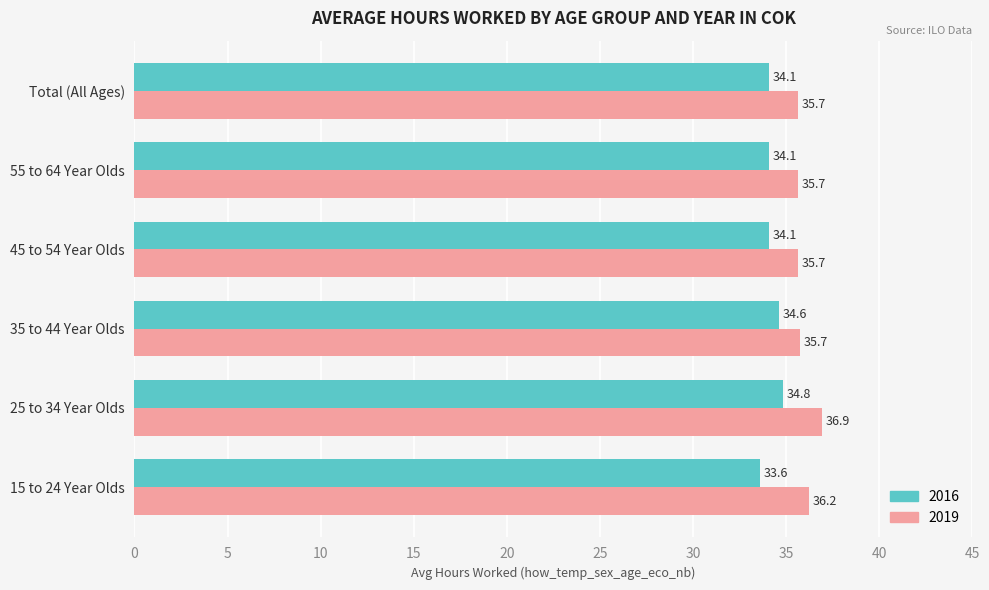

Between 25 to 34 Year Olds and 55 to 64 Year Olds, which series saw the biggest shift?

2019